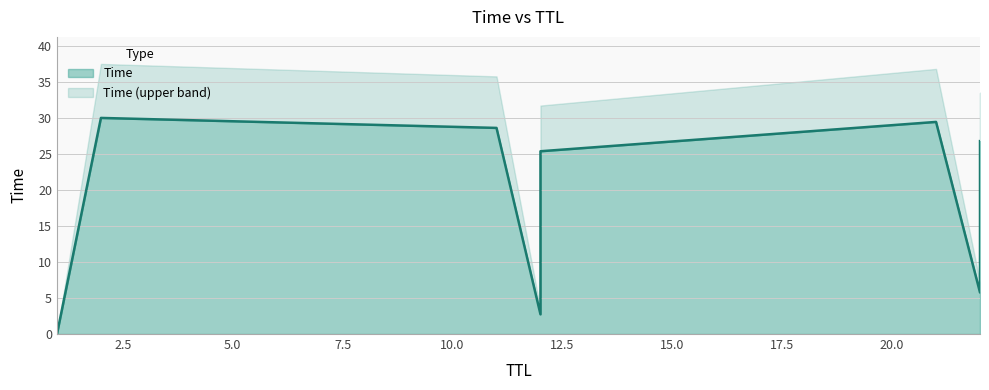

At which category does the chart reach its minimum across all series?

1